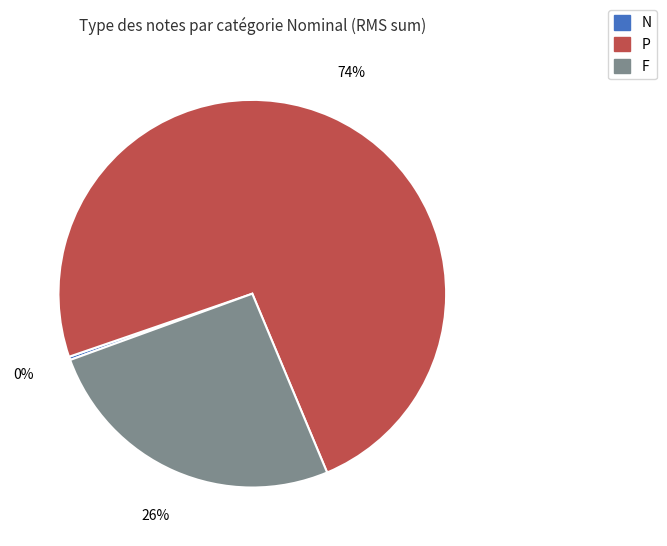

True or false: F accounts for 38% of the total.

False